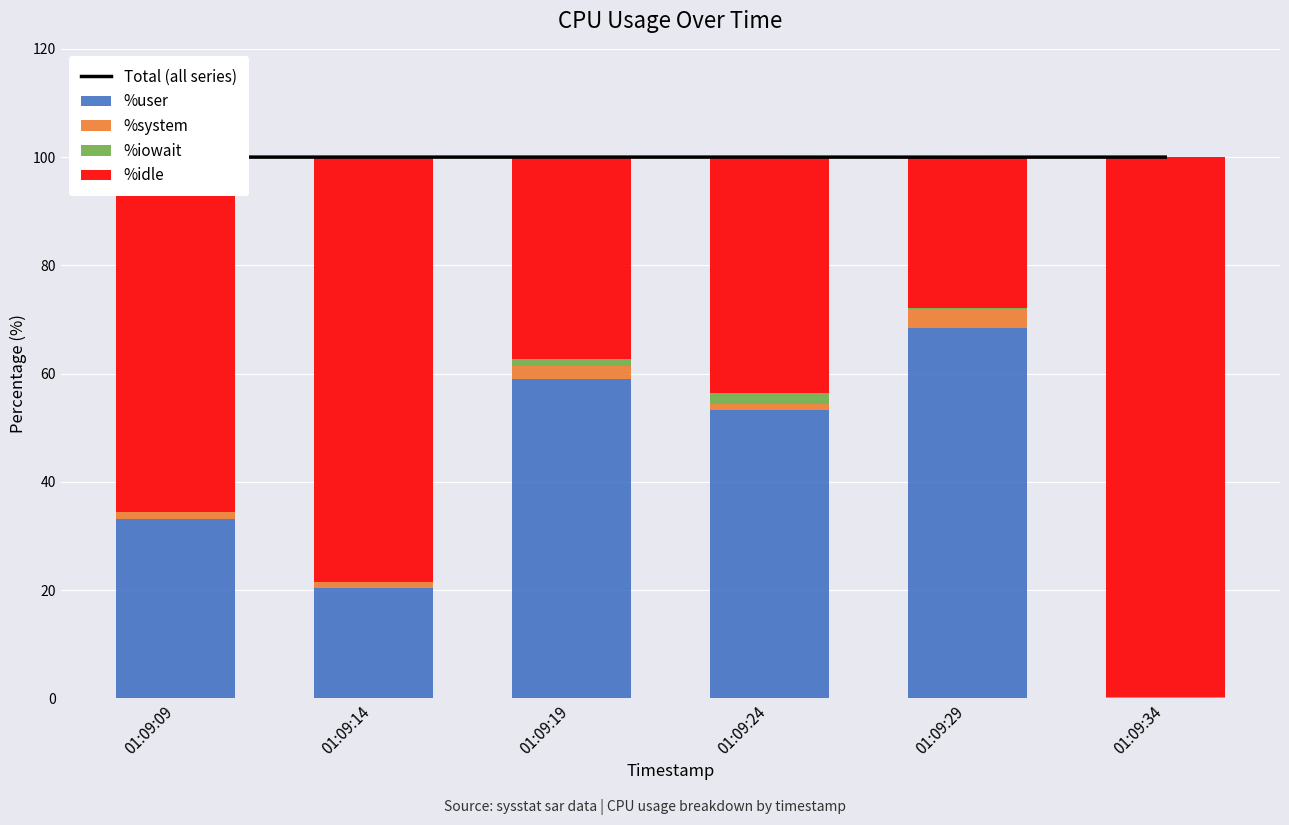

Which series changed the most between 01:09:24 and 01:09:29?

%idle